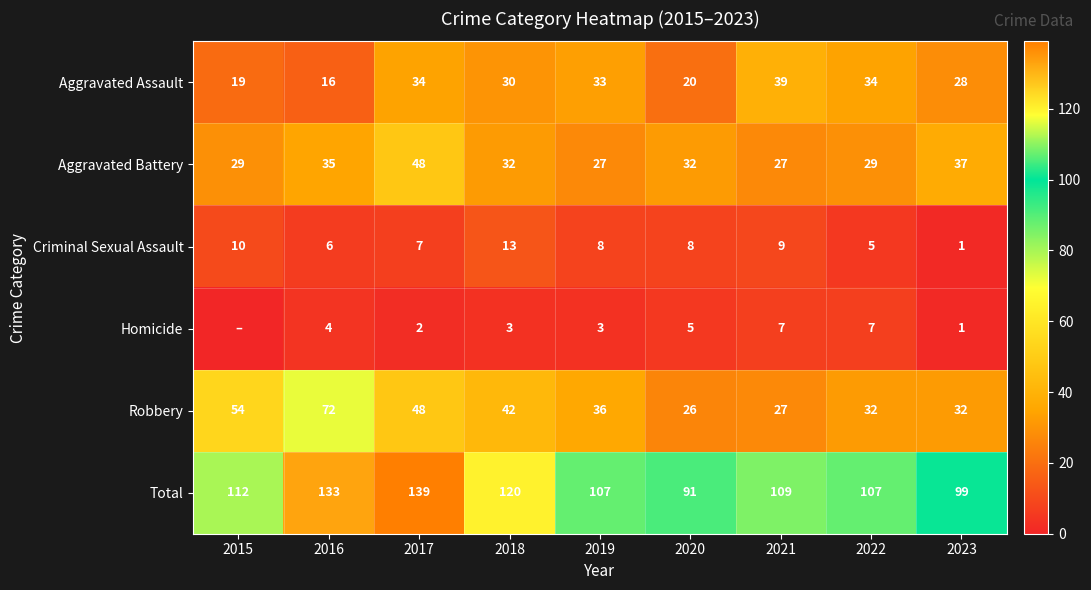

Which has a higher value, 2021 or 2019?

2021